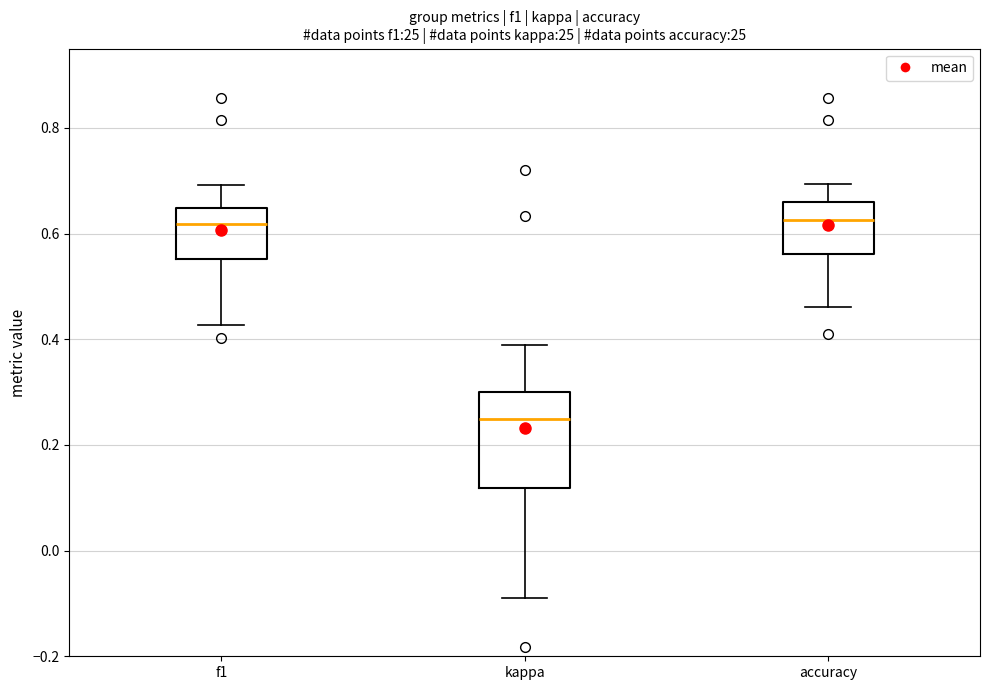

Which box has the lowest median line?

kappa